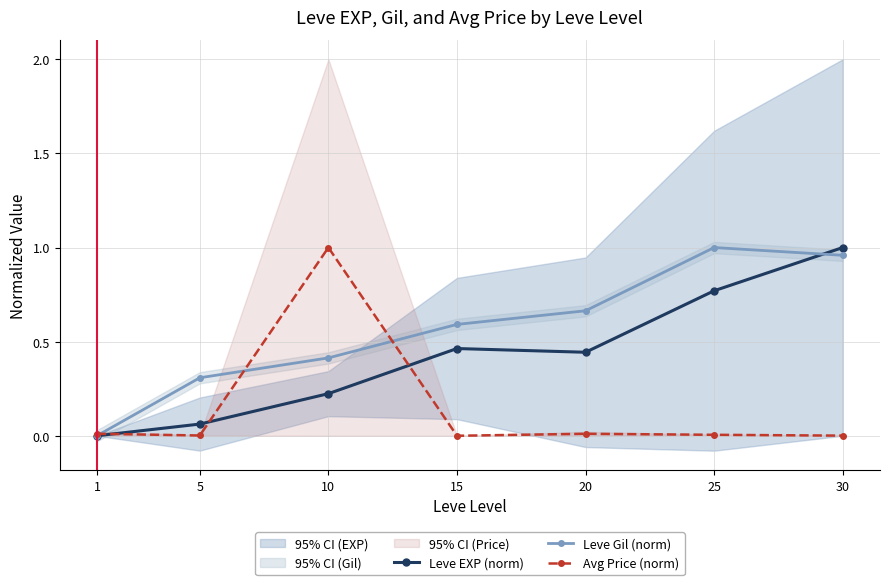

Reading left to right, list all the values displayed in this chart.

Leve EXP (norm): 1=0.0	5=0.1	10=0.2	15=0.5	20=0.4	25=0.8	30=1.0
Leve Gil (norm): 1=0.0	5=0.3	10=0.4	15=0.6	20=0.7	25=1.0	30=1.0
Avg Price (norm): 1=0.0	5=0.0	10=1.0	15=0.0	20=0.0	25=0.0	30=0.0